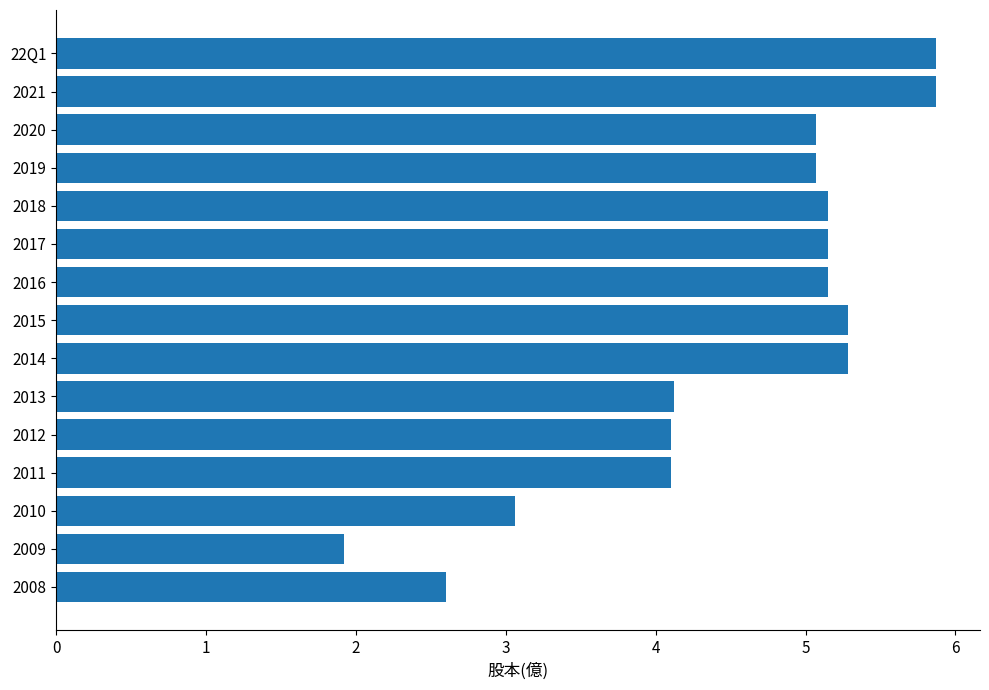

What is the ratio of the value at 2021 to the value at 2018?

1.1